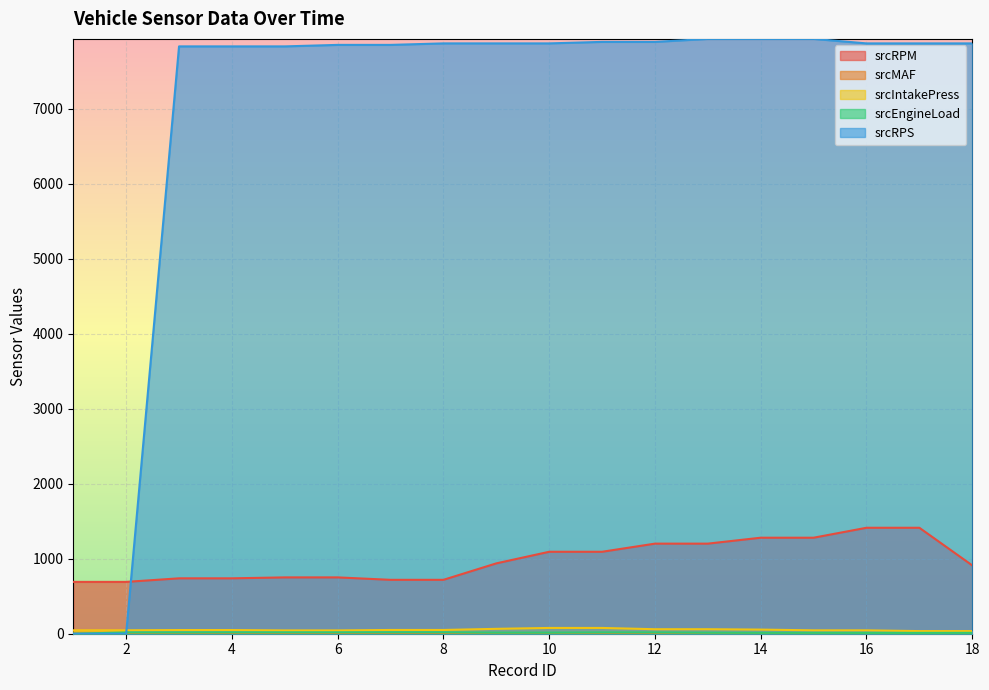

At which label does srcMAF first exceed 4?

8